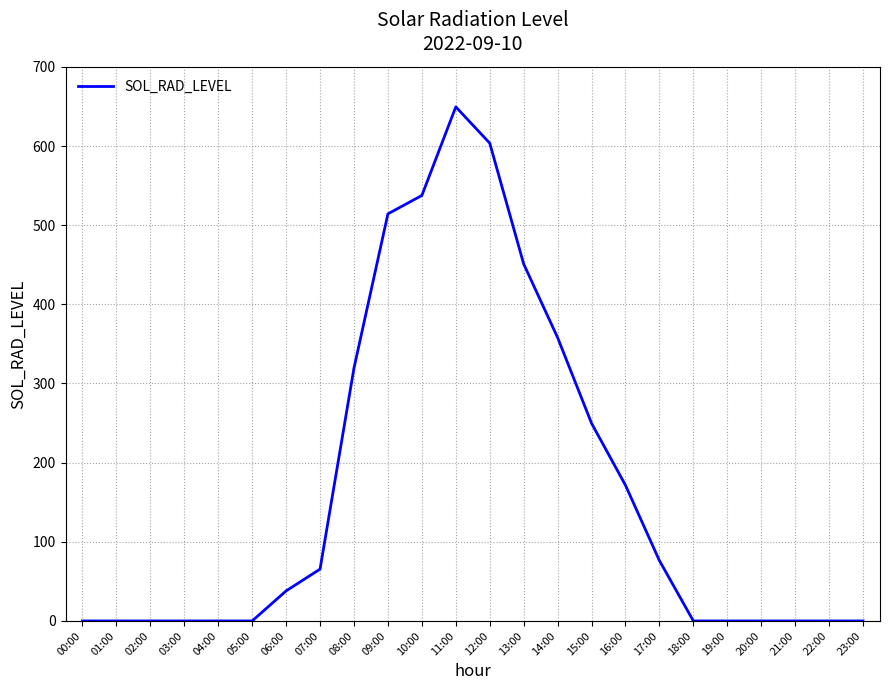

The chart shows a value of 182.0 at 13:00. True or false?

False